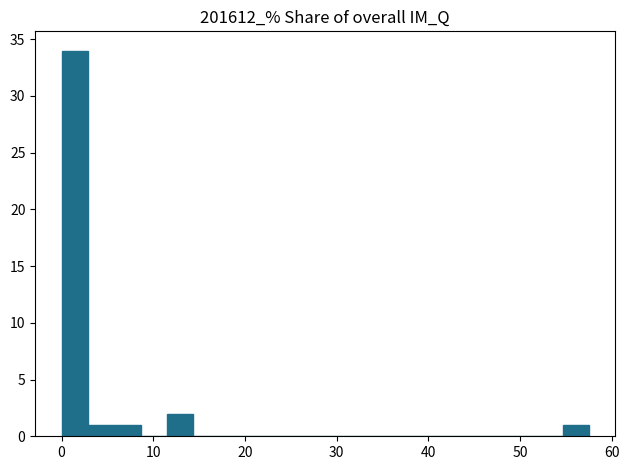

Read against the x-axis, roughly where is the centre of the tallest bar?

1